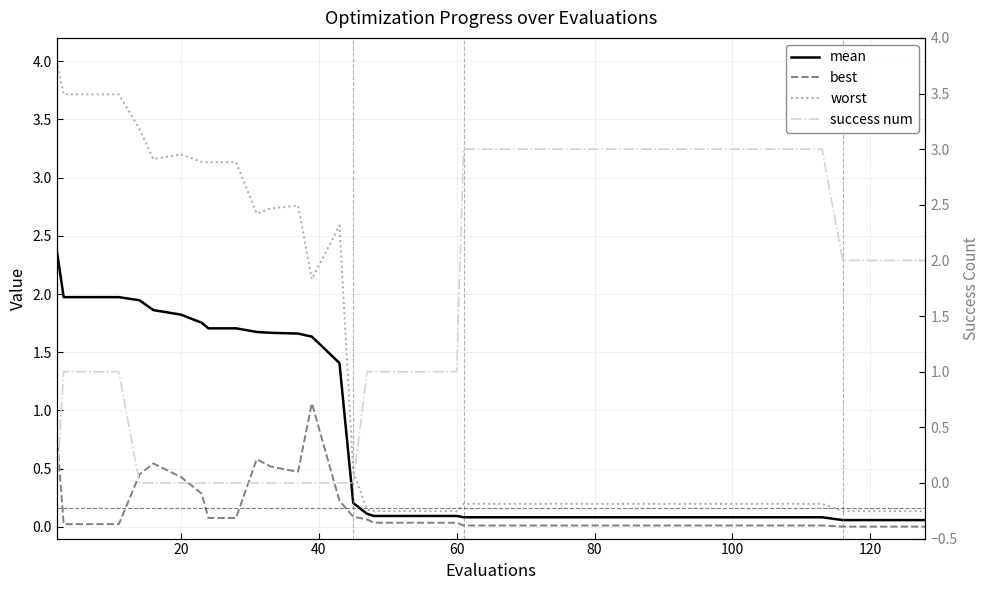

Count the number of data series in this chart.

4